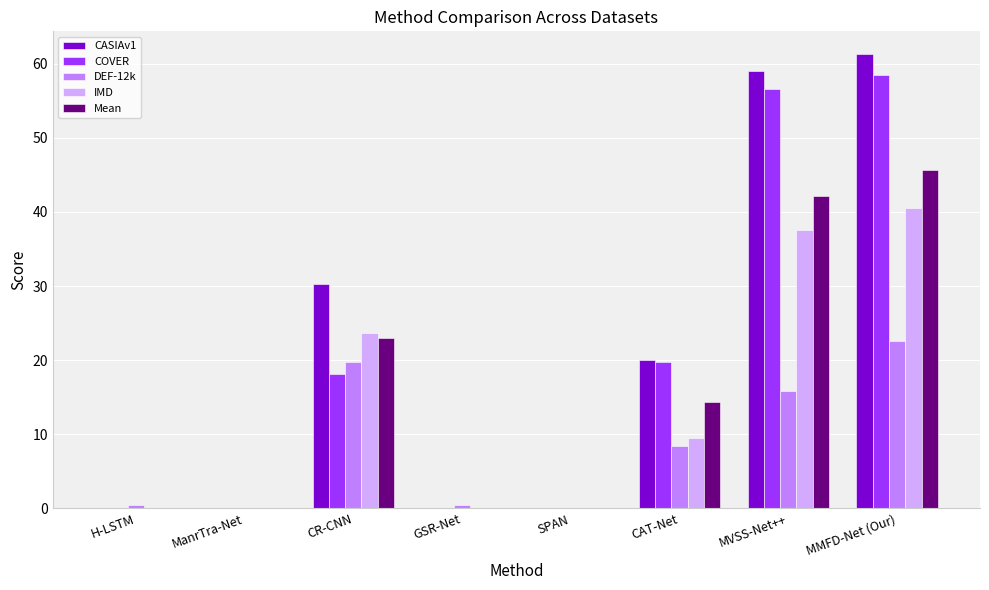

What is the average value of the IMD series?

13.9